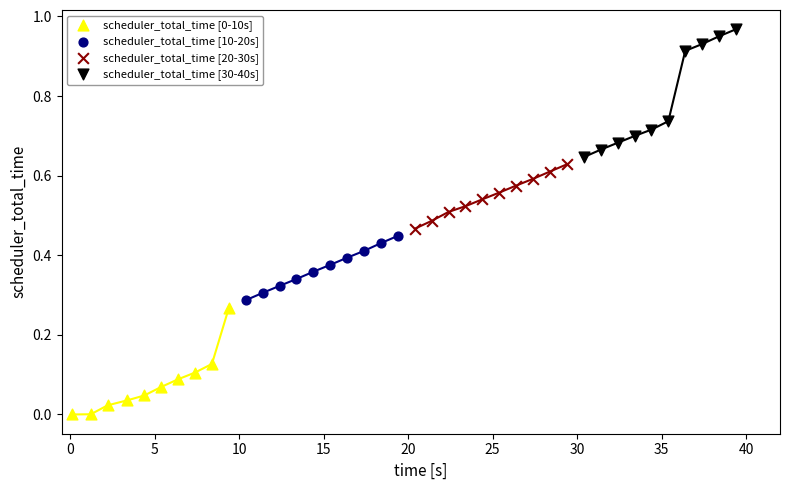

Which series reaches the maximum Y coordinate?

scheduler_total_time [30-40s]